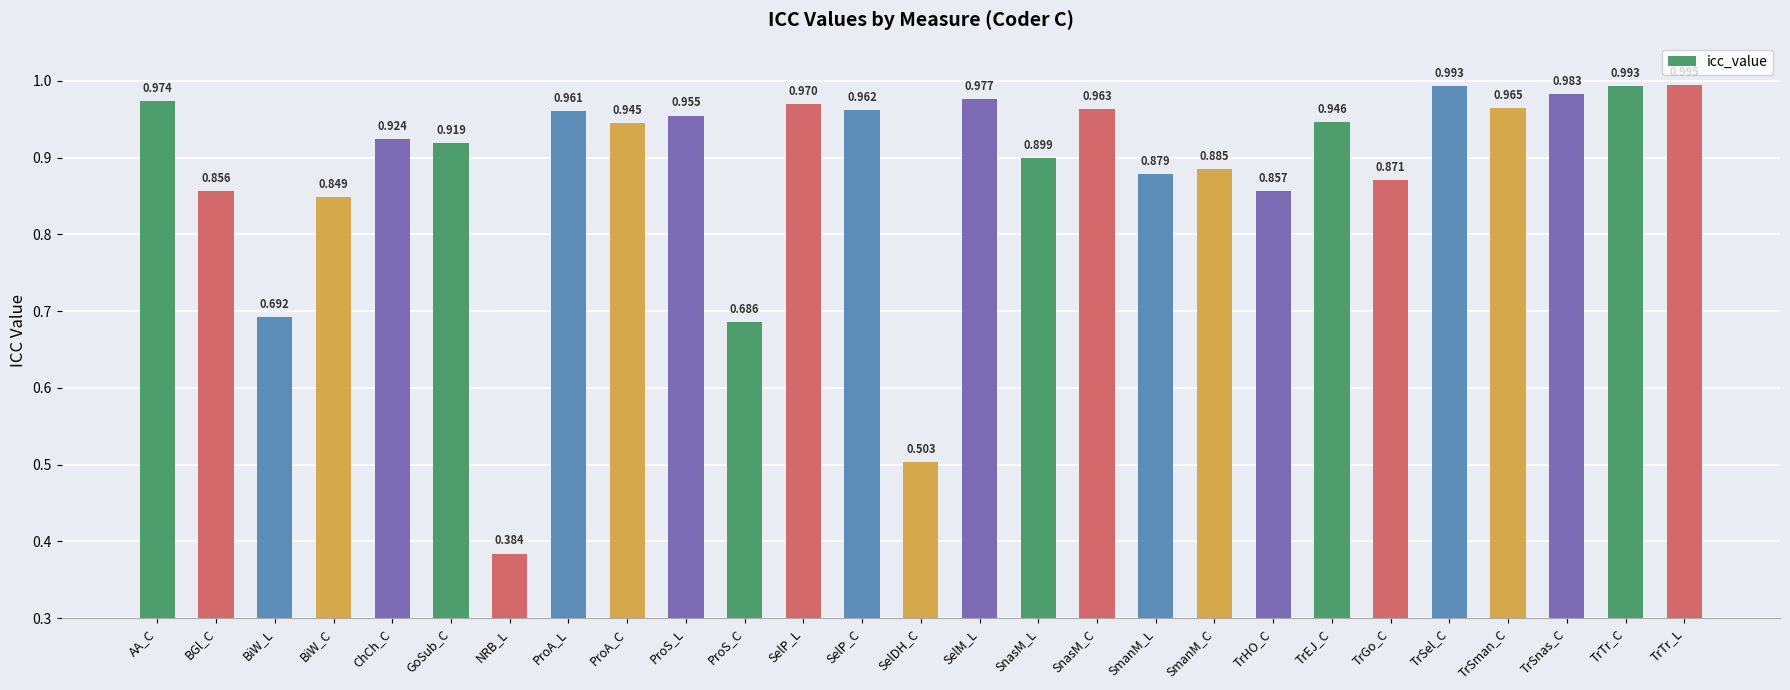

At which label is the value closest to 0?

NRB_L